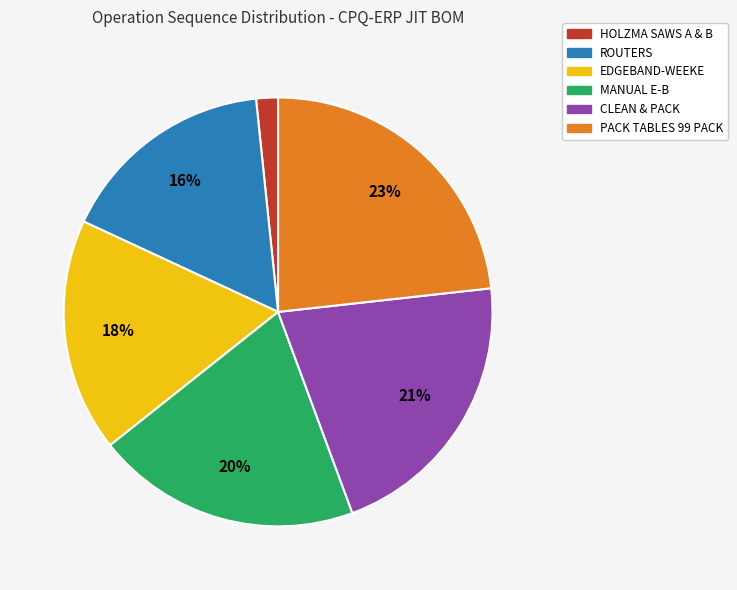

True or false: HOLZMA SAWS A & B accounts for 2% of the total.

True